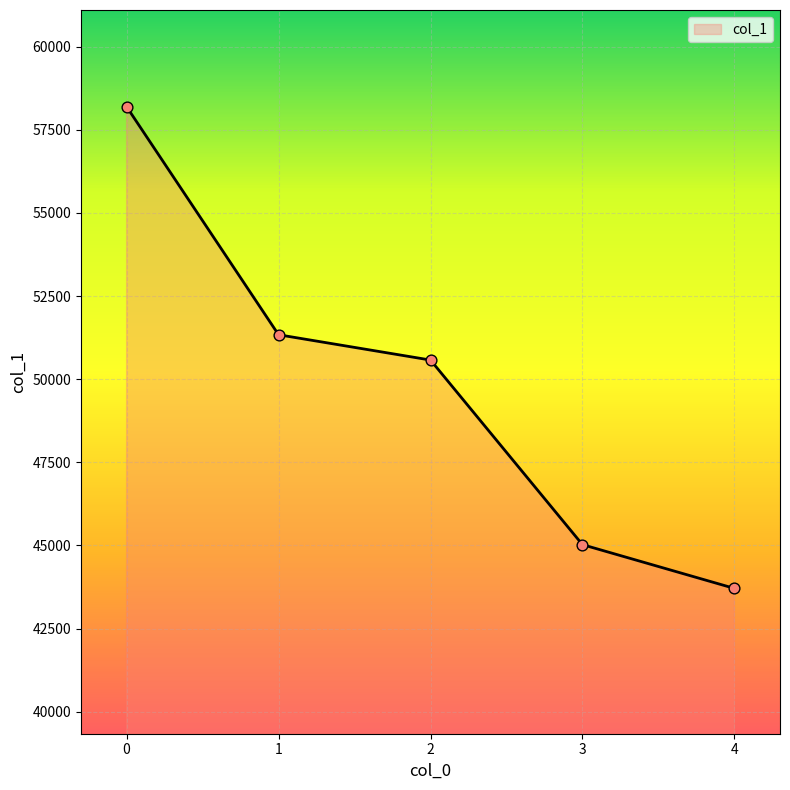

What is the ratio of the value at 0 to the value at 1?

1.1